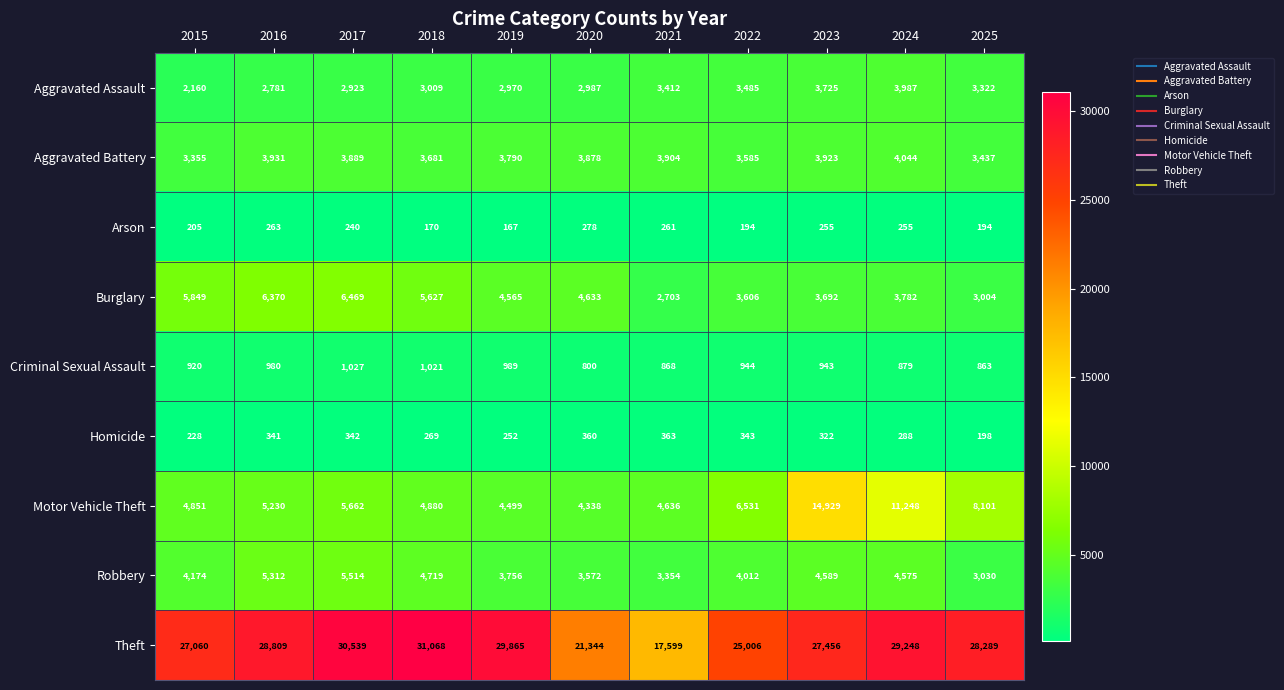

What is the difference between the Criminal Sexual Assault values at 2023 and 2025?

80